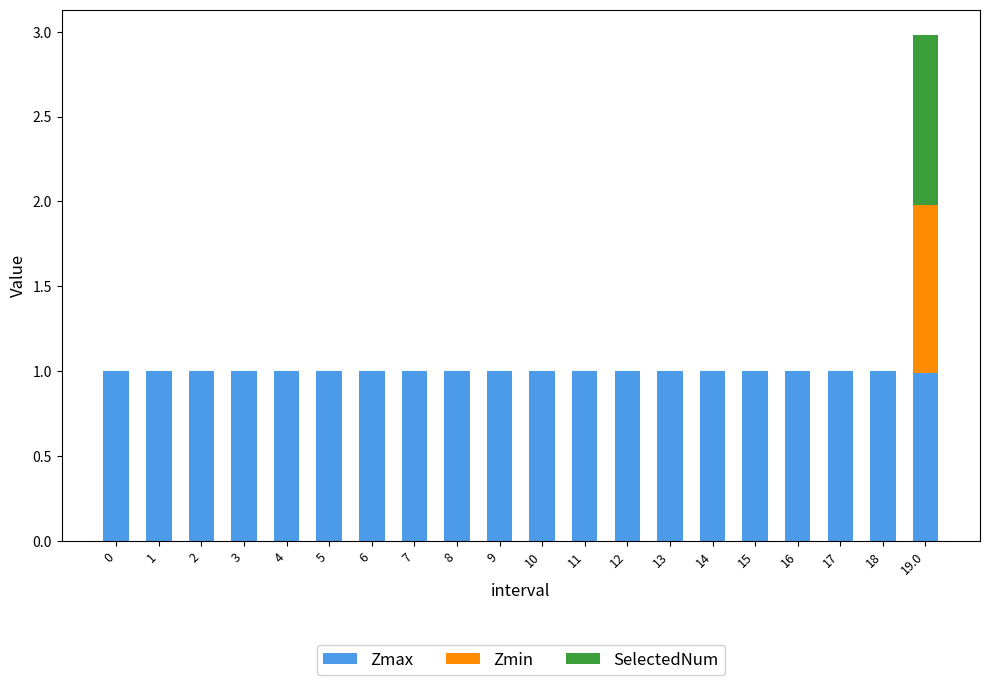

The value of Zmax at 12 is 0.6. True or false?

False